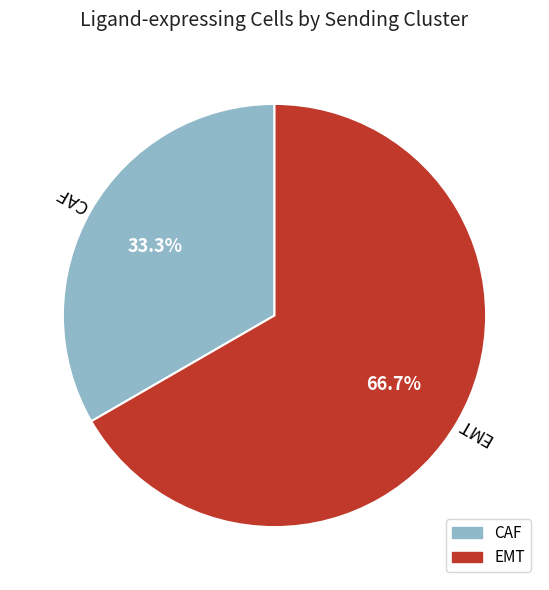

How many slices are in this pie chart?

2